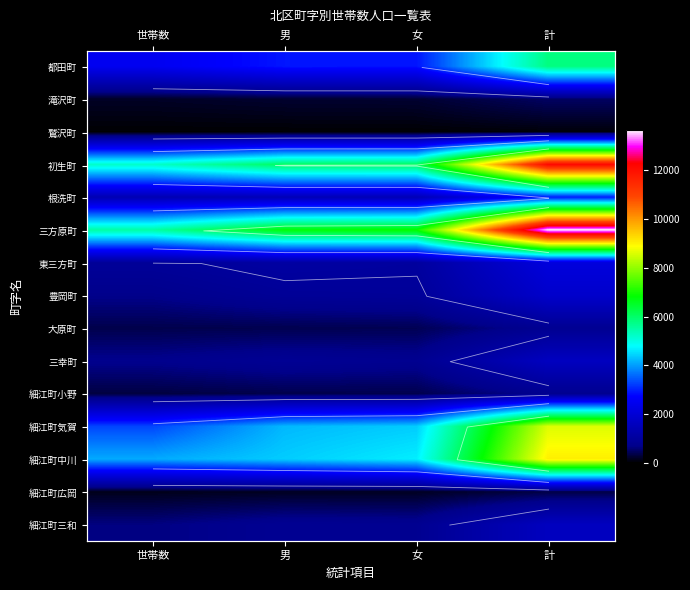

Is it true that 滝沢町 equals 155 at 男?

False